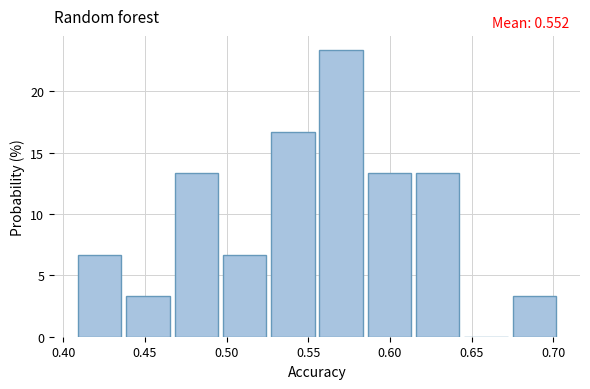

Over which range of the x-axis is the bar tallest?

0.555 to 0.585